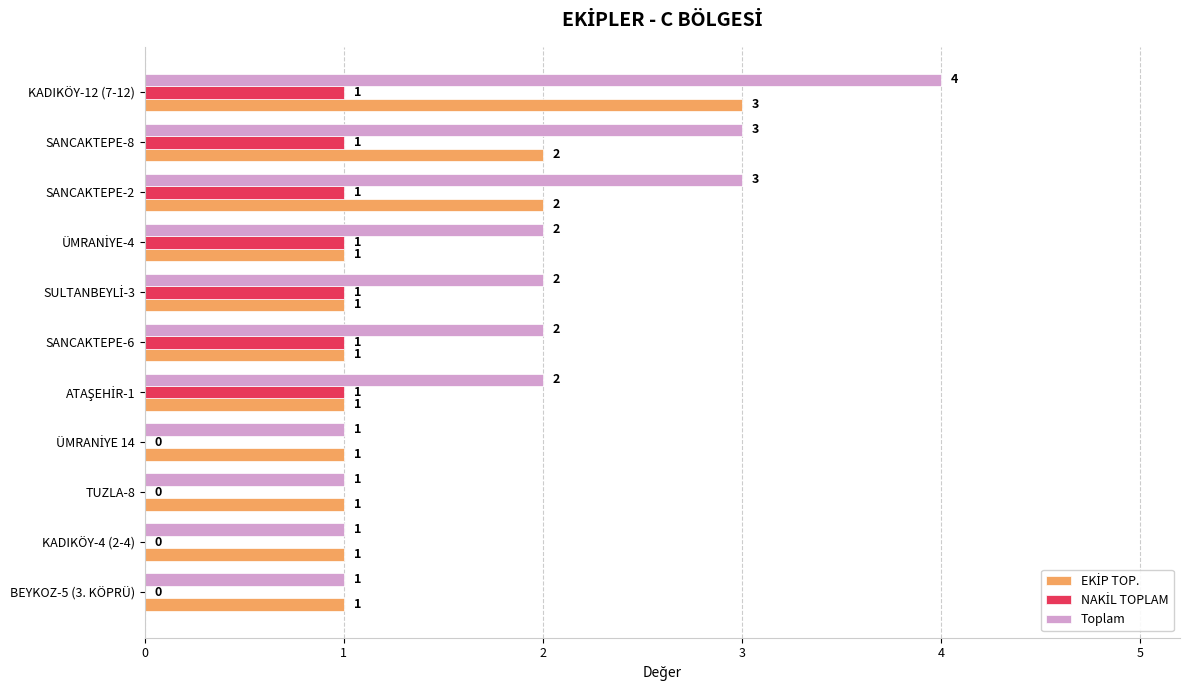

The Toplam series shows 4 at KADIKÖY-12 (7-12). True or false?

True